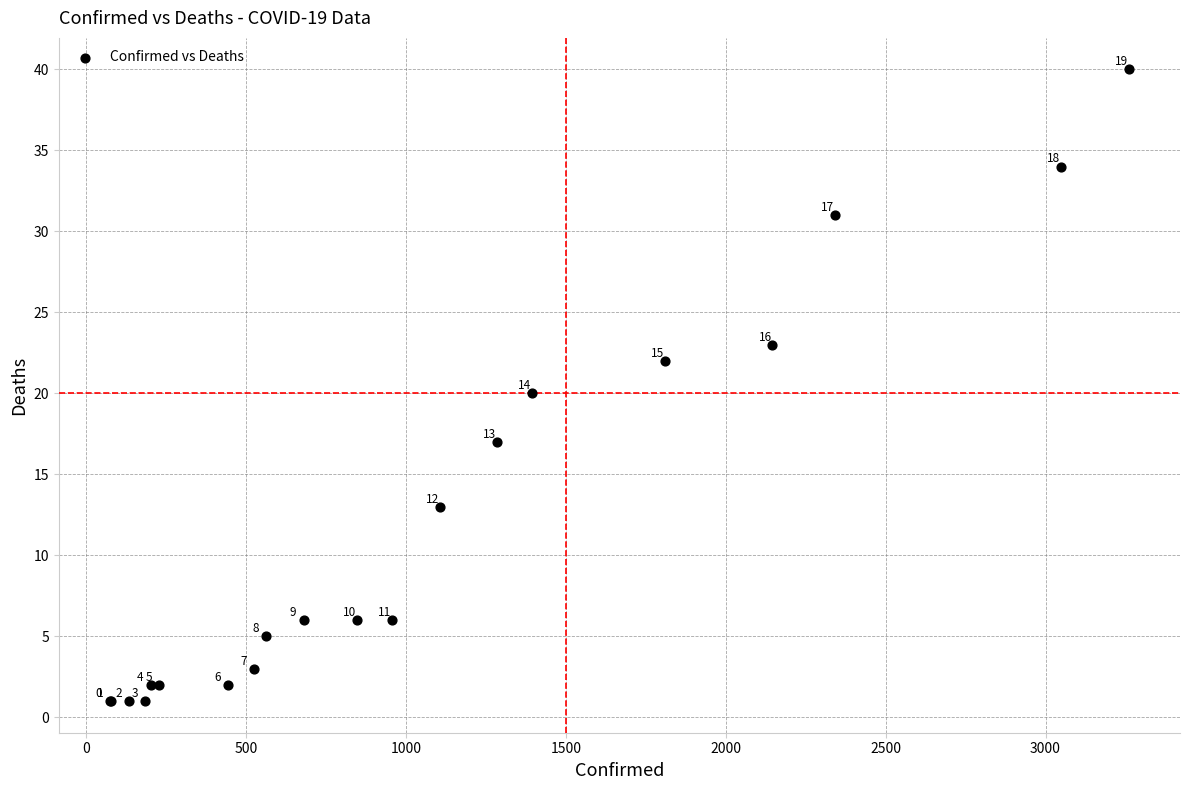

What Y value in the scatter plot is closest to 20?

20